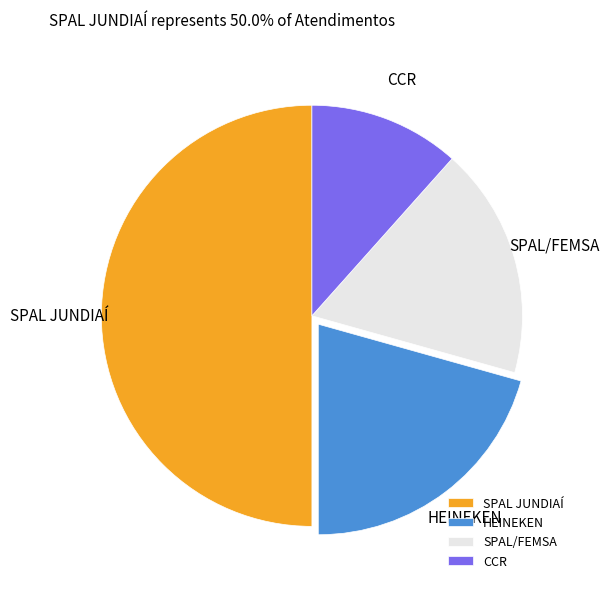

Rank the categories by value from highest to lowest.

SPAL JUNDIAÍ, HEINEKEN, SPAL/FEMSA, CCR